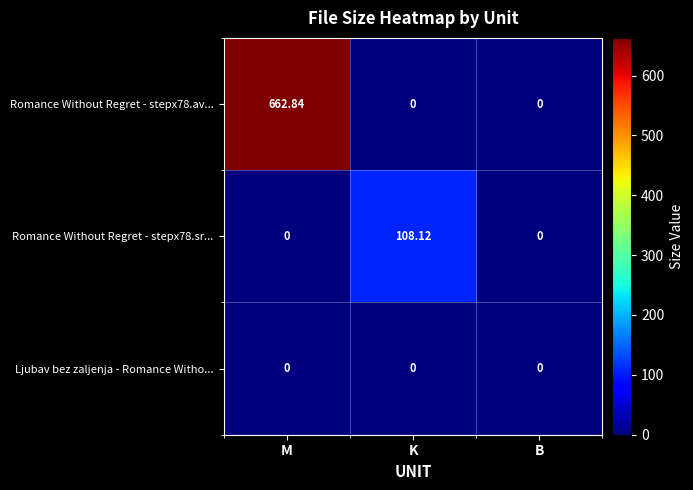

At which category is the sum across all series the highest?

M